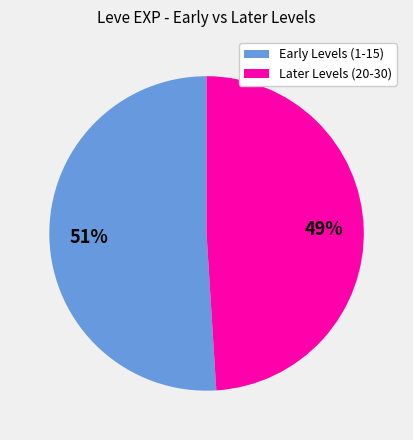

Rank the categories by value from lowest to highest.

Later Levels (20-30), Early Levels (1-15)